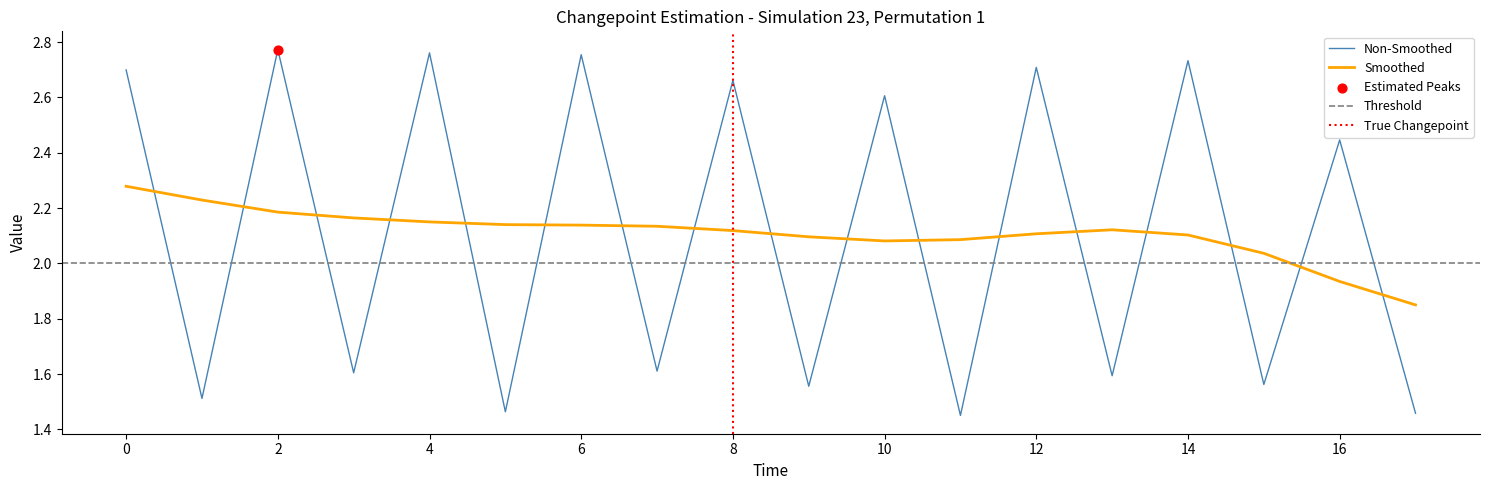

Which has a higher value, 3 or 10?

10